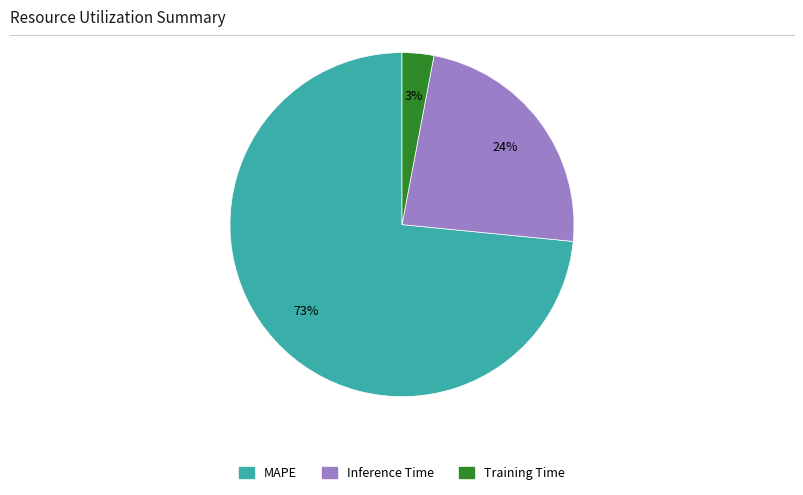

Rank the categories by value from highest to lowest.

MAPE, Inference Time, Training Time